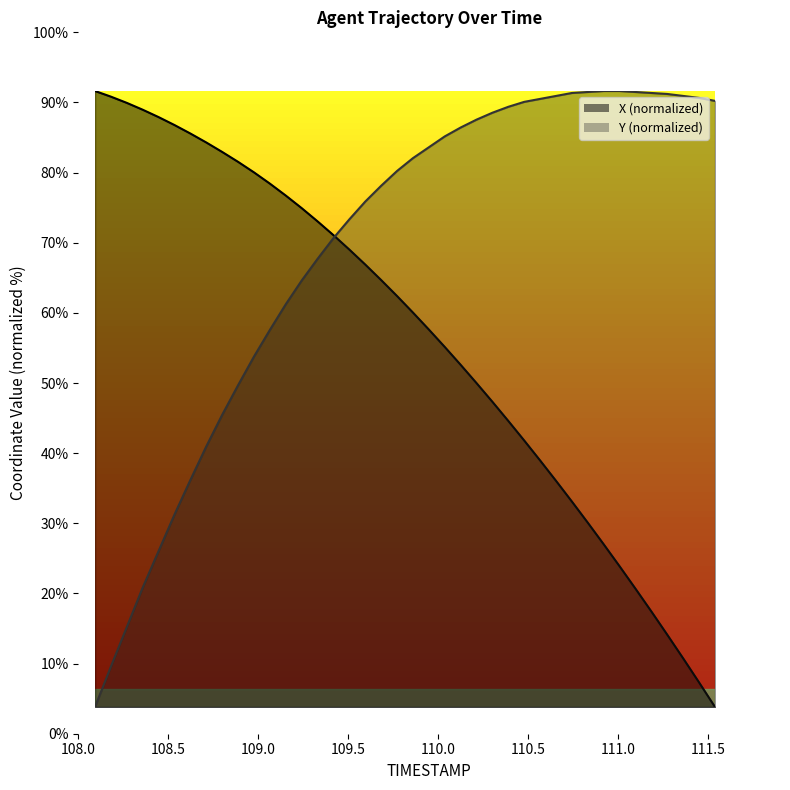

At which category is the sum across all series the highest?

109.8